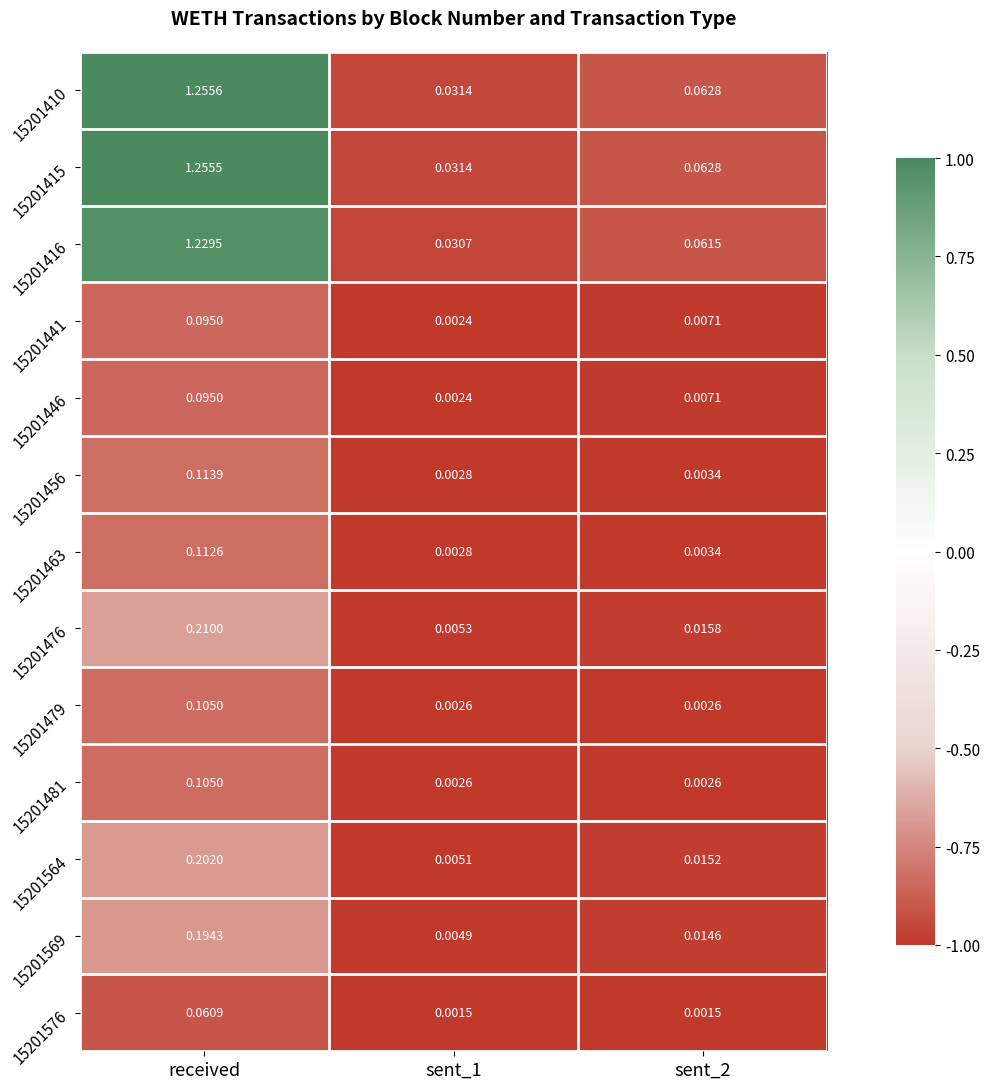

At which category is the sum across all series the highest?

received